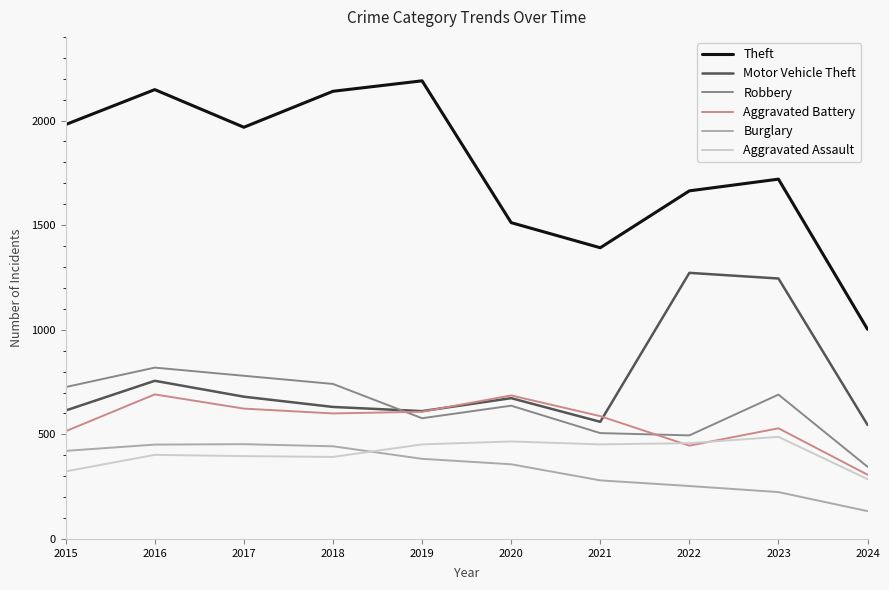

Is it true that Motor Vehicle Theft equals 178 at 2020?

False